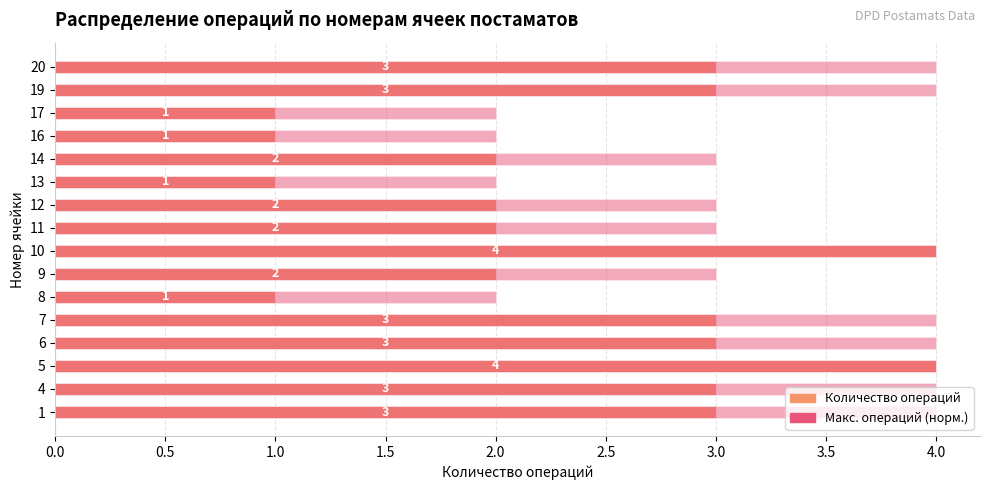

What is the greatest value displayed?

4